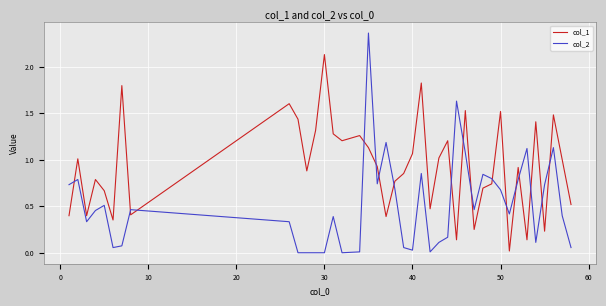

True or false: col_2 and col_1 intersect in this chart.

True